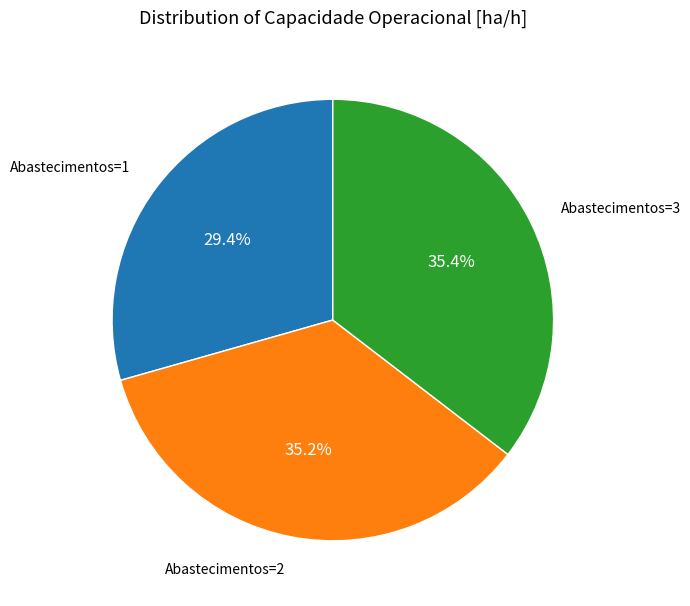

Does Abastecimentos=3 account for over 50% of the chart?

No